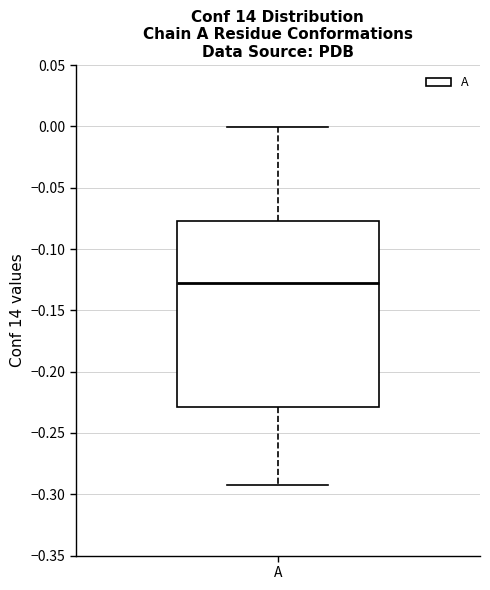

Where does the lower whisker of the box for A end on the y-axis? The values are not printed on the chart, so give them approximately, as read against the axis.

-0.295